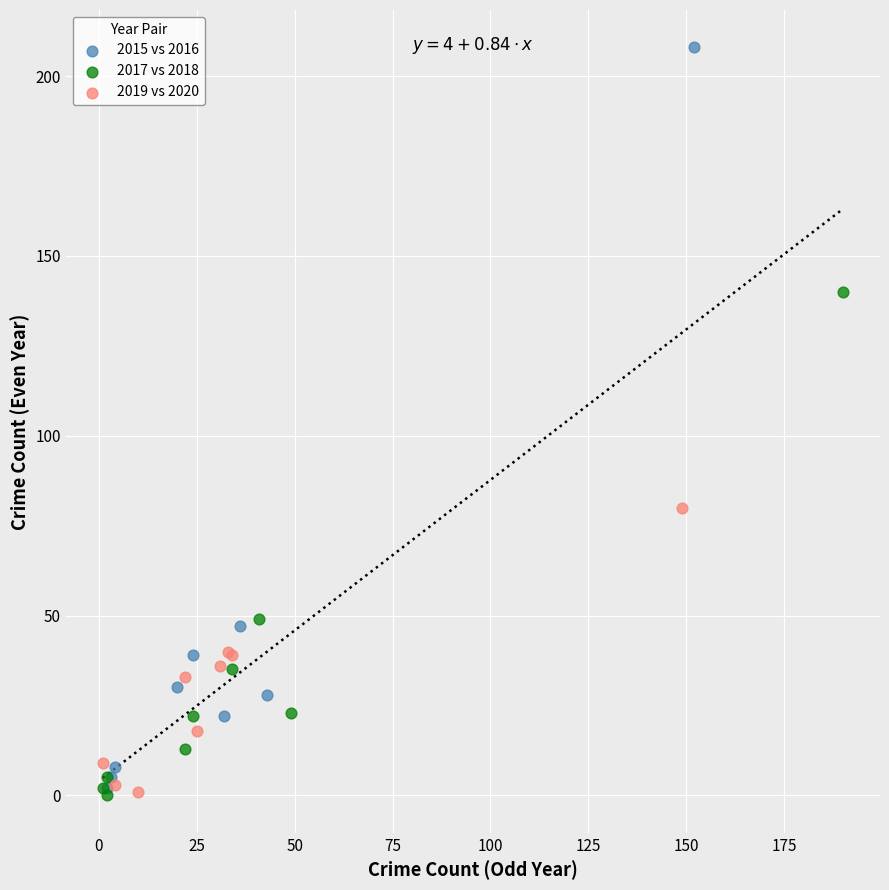

Which series contains the highest Y value?

2015 vs 2016